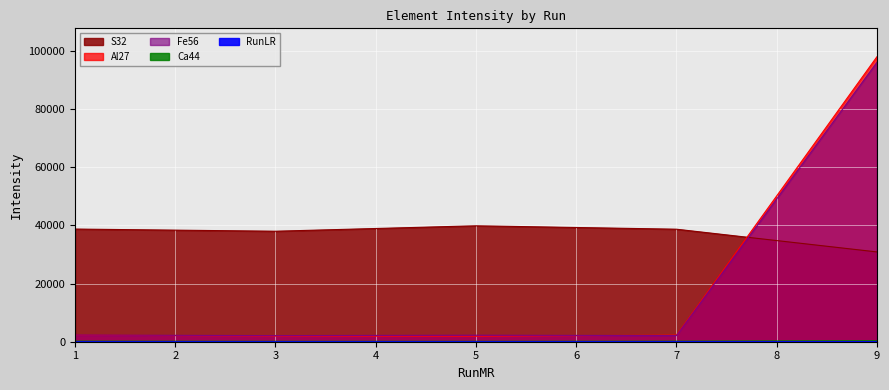

At how many categories does at least one series exceed 43720?

1